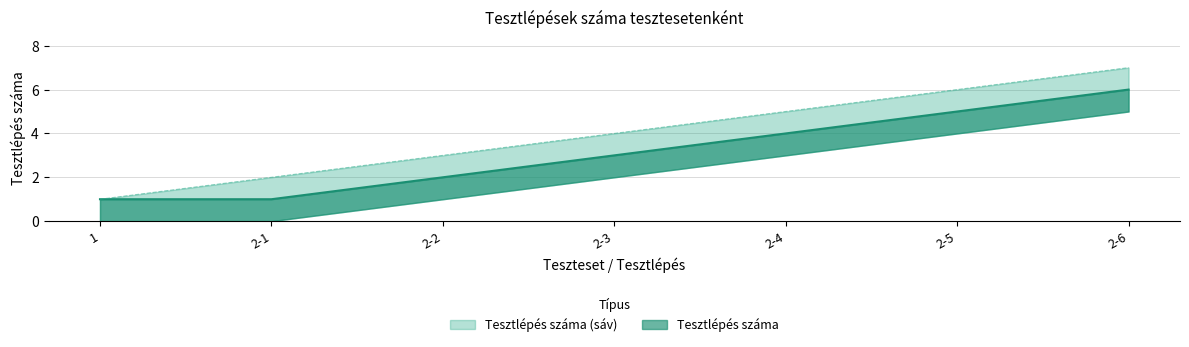

What is the value of the Tesztlépés száma (upper) point at the 3rd from the left?

3